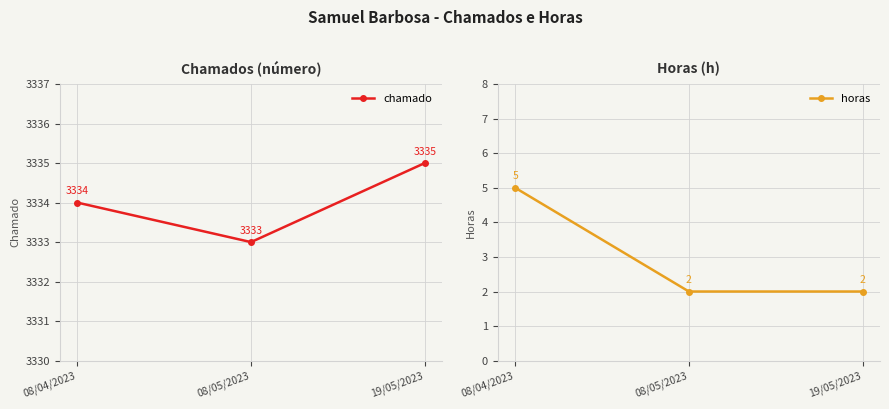

Reading right to left, extract all data points from this chart.

chamado: 19/05/2023=3335	08/05/2023=3333	08/04/2023=3334
horas: 19/05/2023=2	08/05/2023=2	08/04/2023=5